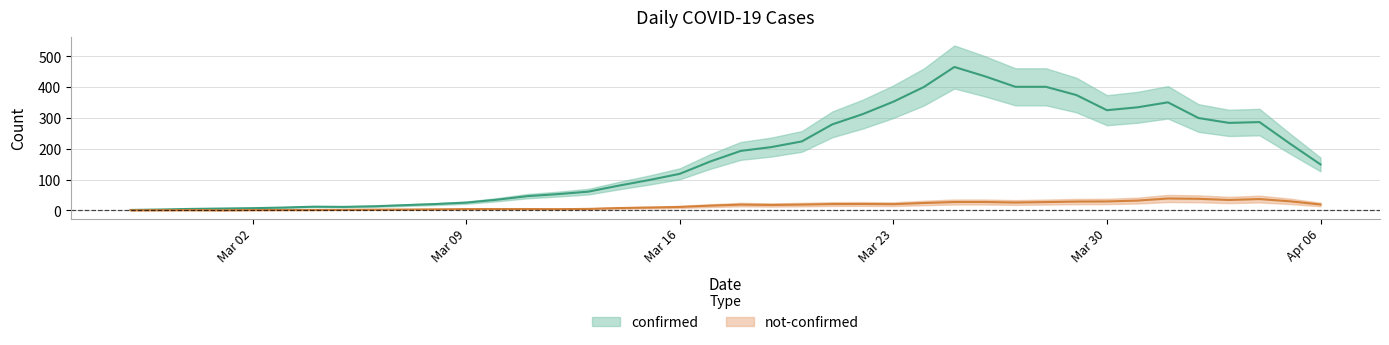

List the series in order of their overall mean, highest first.

confirmed, not-confirmed